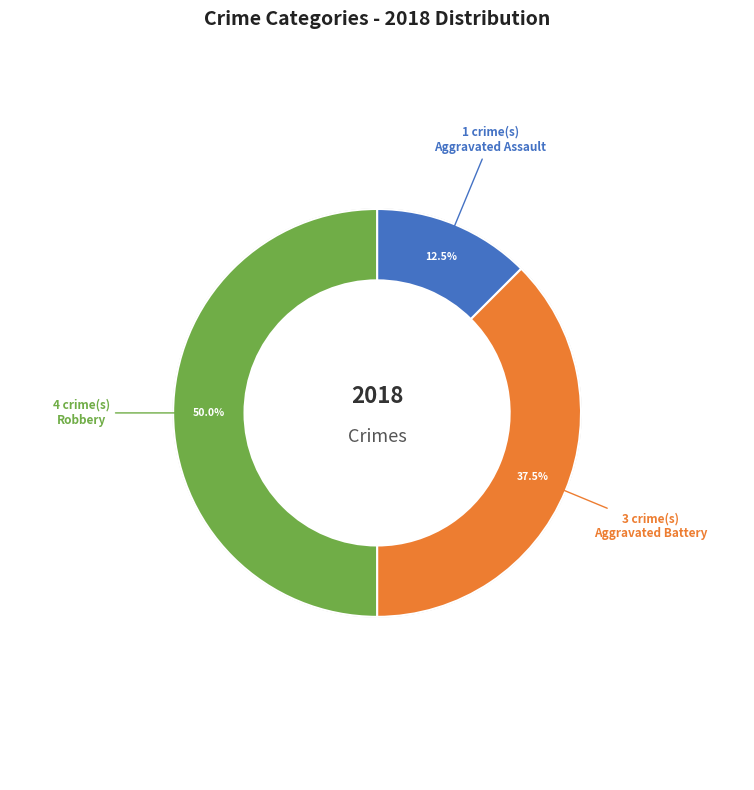

Combined, what portion of the pie is Robbery and Aggravated Battery?

87.5%